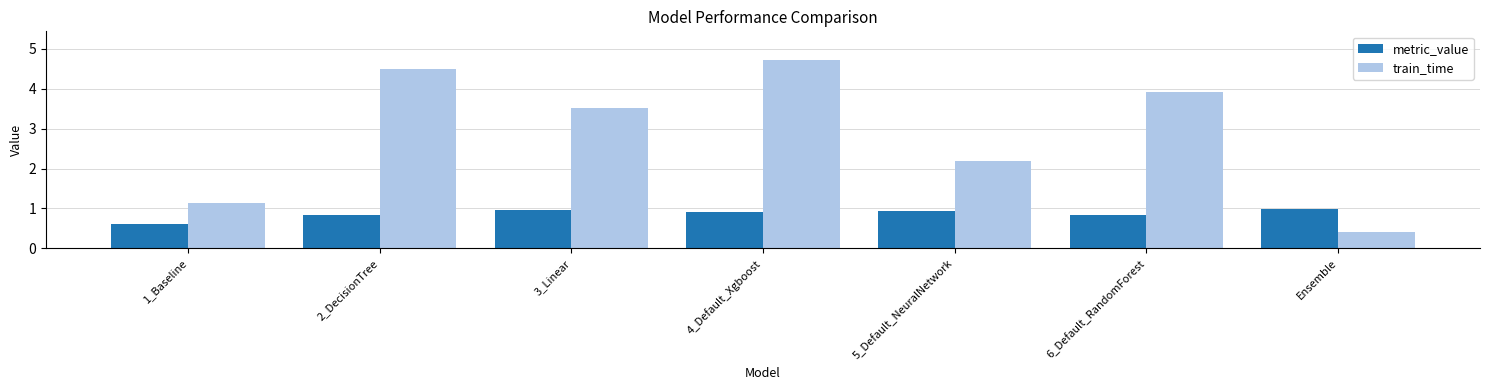

Rank the series by their maximum value, from highest to lowest.

train_time, metric_value